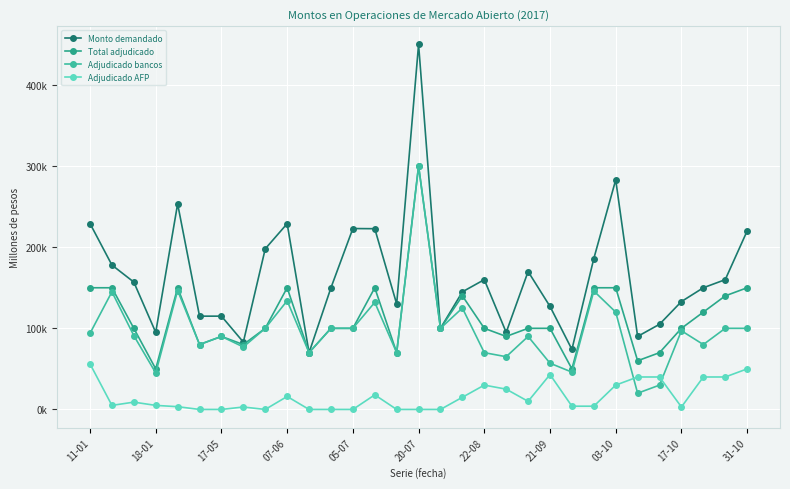

What is the average value of the Adjudicado AFP series?

15794